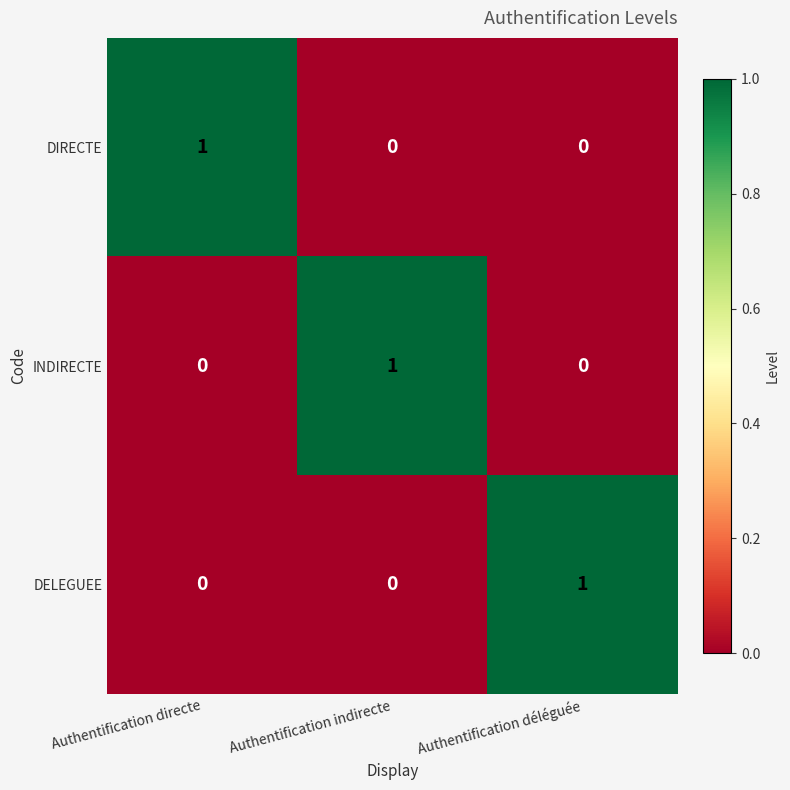

How many data points in DELEGUEE are above 0?

1